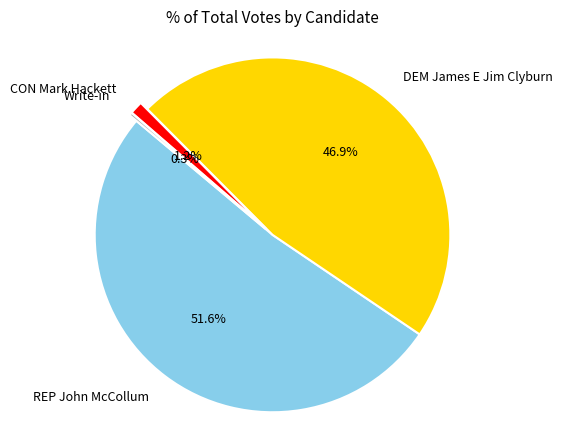

Is it true that REP John McCollum is 45% of the pie?

False